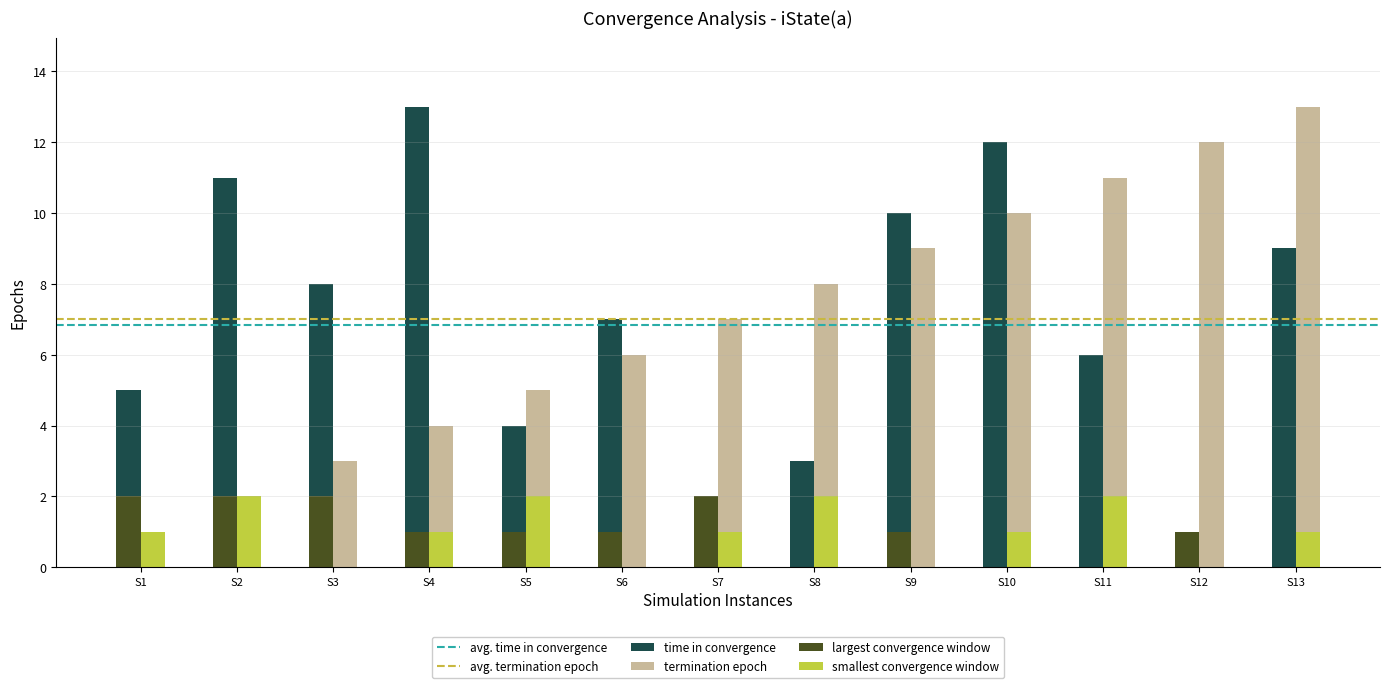

What is the highest value of the time in convergence series?

13